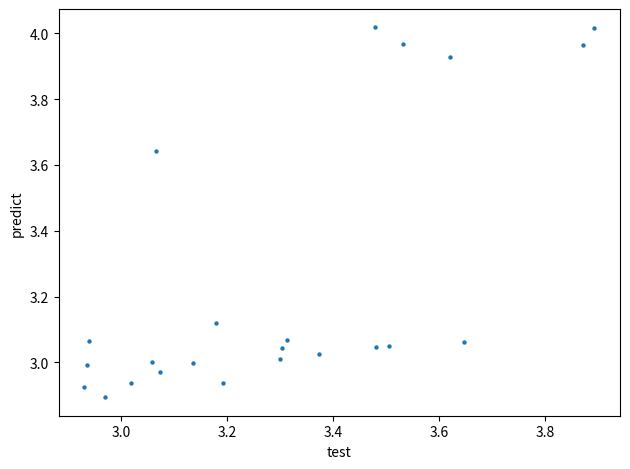

What is the range of Y values (max minus min)?

1.1